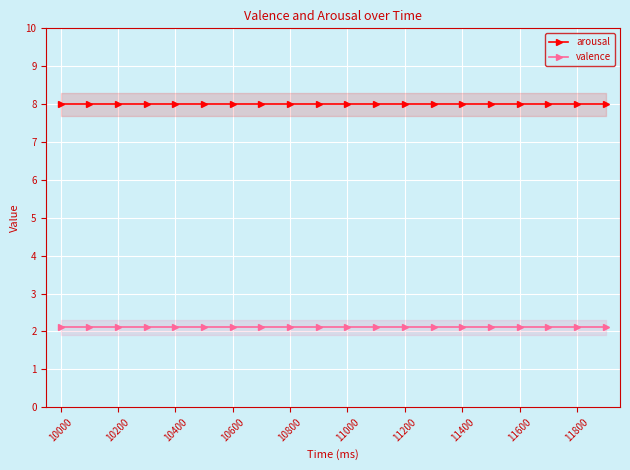

What is the minimum value for arousal?

8.0